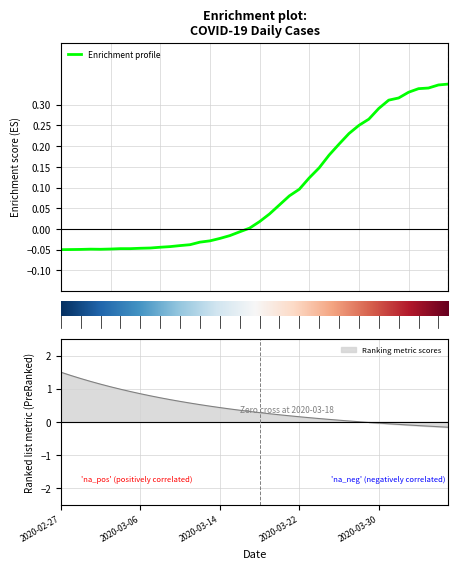

List the labels in order of value, largest first.

2020-04-06, 2020-04-05, 2020-04-04, 2020-04-03, 2020-04-02, 2020-04-01, 2020-03-31, 2020-03-30, 2020-03-29, 2020-03-28, 2020-03-27, 2020-03-26, 2020-03-25, 2020-03-24, 2020-03-23, 2020-03-22, 2020-03-21, 2020-03-20, 2020-03-19, 2020-03-18, 2020-03-17, 2020-03-16, 2020-03-15, 2020-03-14, 2020-03-13, 2020-03-12, 2020-03-11, 2020-03-10, 2020-03-09, 2020-03-08, 2020-03-07, 2020-03-06, 2020-03-04, 2020-03-05, 2020-03-03, 2020-03-01, 2020-03-02, 2020-02-29, 2020-02-28, 2020-02-27